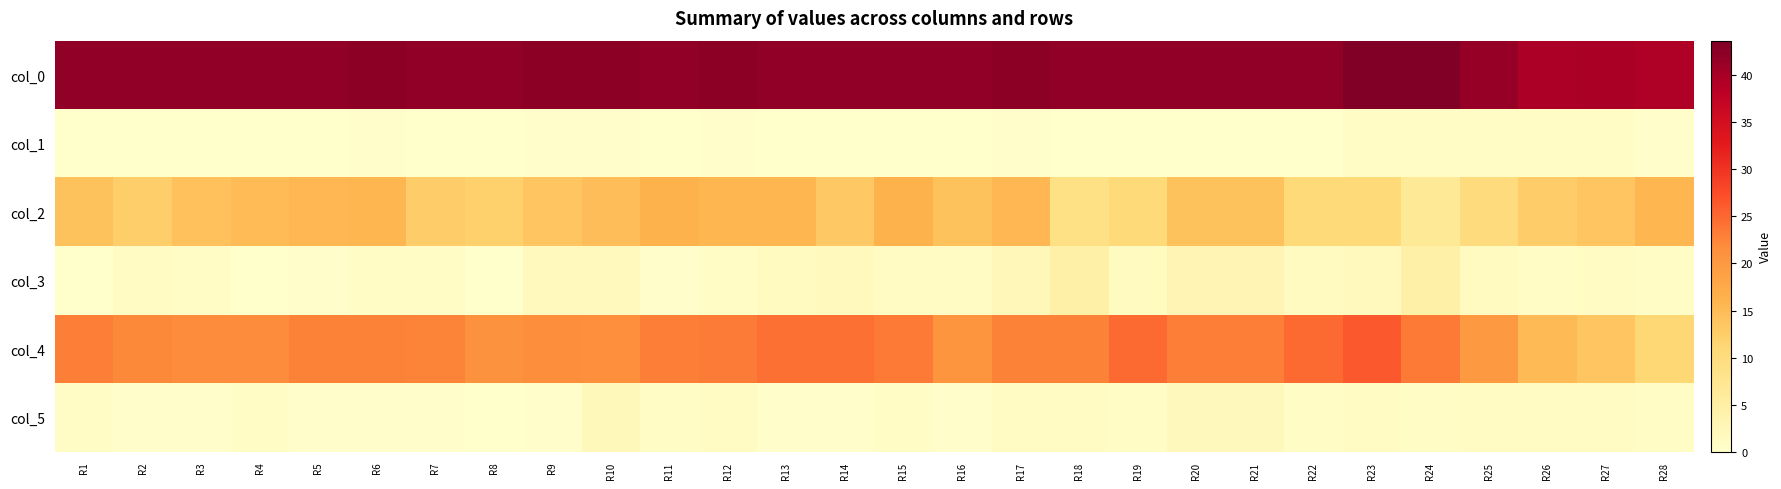

How many data points does each series have?

28